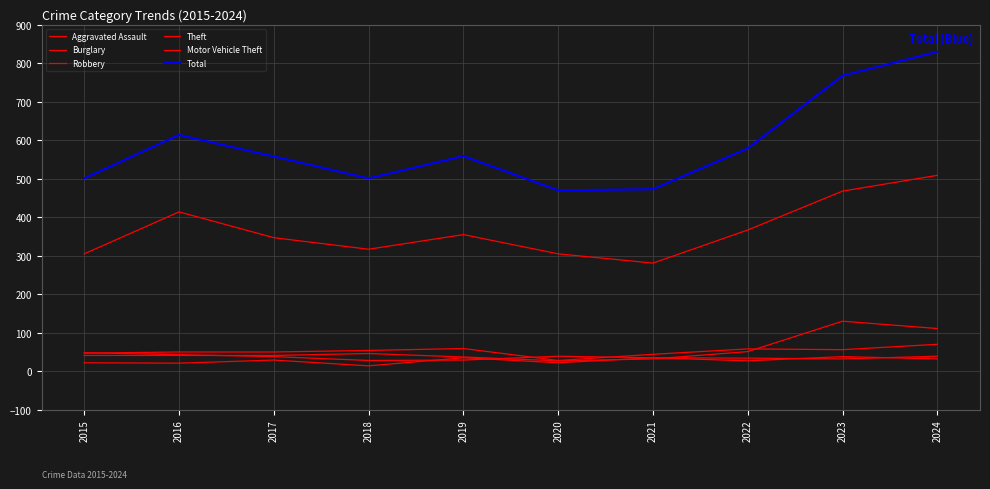

Reading right to left, transcribe all the data shown in this chart.

Aggravated Assault: 2024=32	2023=38	2022=27	2021=35	2020=22	2019=35	2018=14	2017=29	2016=21	2015=22
Burglary: 2024=70	2023=56	2022=58	2021=44	2020=28	2019=59	2018=54	2017=50	2016=50	2015=47
Robbery: 2024=39	2023=32	2022=34	2021=35	2020=39	2019=29	2018=28	2017=38	2016=43	2015=48
Theft: 2024=509	2023=468	2022=367	2021=281	2020=305	2019=355	2018=317	2017=347	2016=414	2015=305
Motor Vehicle Theft: 2024=111	2023=130	2022=51	2021=32	2020=27	2019=37	2018=46	2017=41	2016=41	2015=41
Total: 2024=830	2023=768	2022=579	2021=473	2020=470	2019=559	2018=501	2017=558	2016=614	2015=501